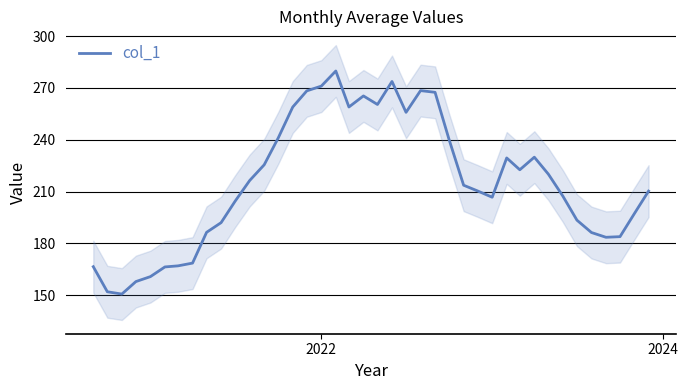

What is the minimum value for col_1?

150.7